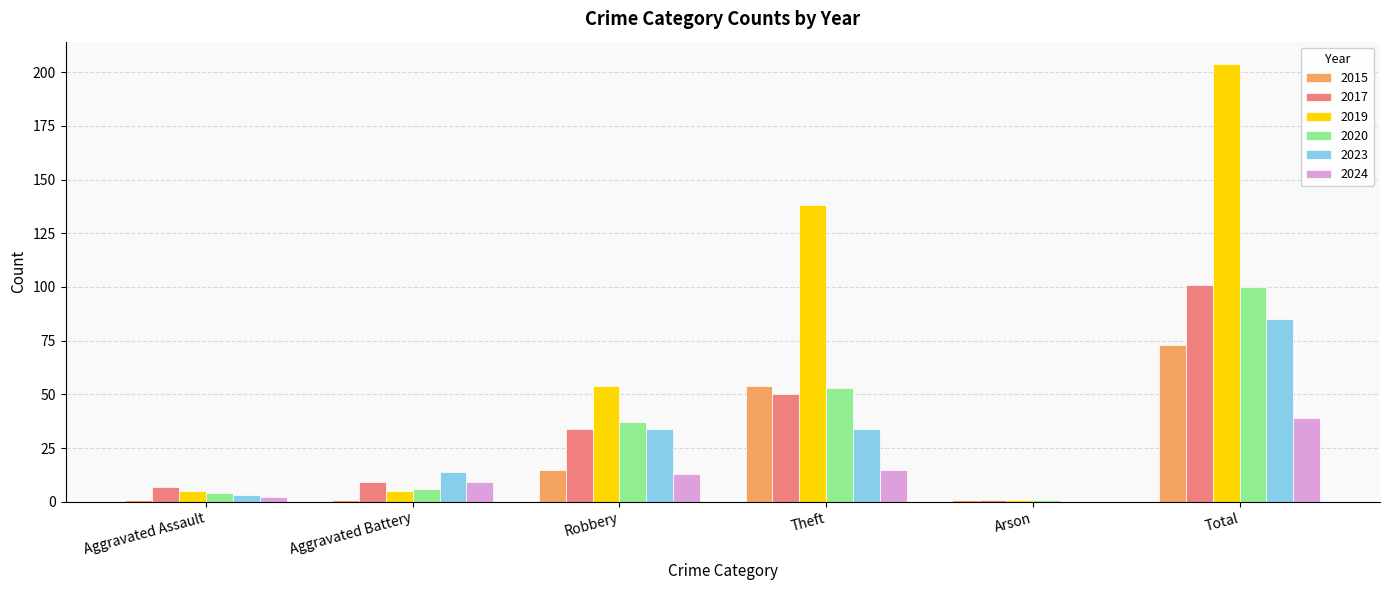

What is the greatest value displayed?

204